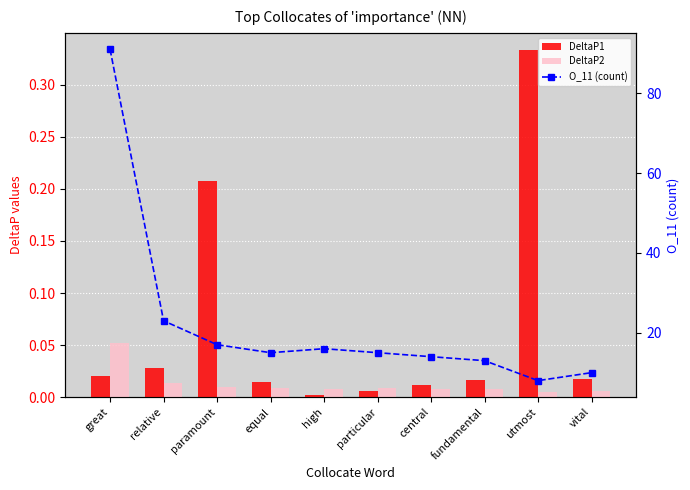

Reading right to left, extract all data points from this chart.

DeltaP1: 0.0	0.3	0.0	0.0	0.0	0.0	0.0	0.2	0.0	0.0
DeltaP2: 0.0	0.0	0.0	0.0	0.0	0.0	0.0	0.0	0.0	0.1
O_11 (count): 10.0	8.0	13.0	14.0	15.0	16.0	15.0	17.0	23.0	91.0